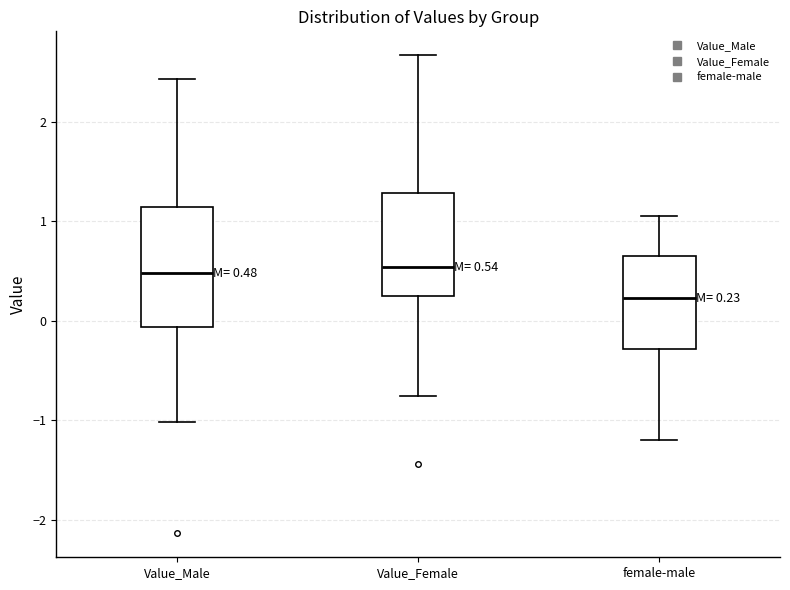

Which box is the tallest, from its lower edge to its upper edge?

Value_Male